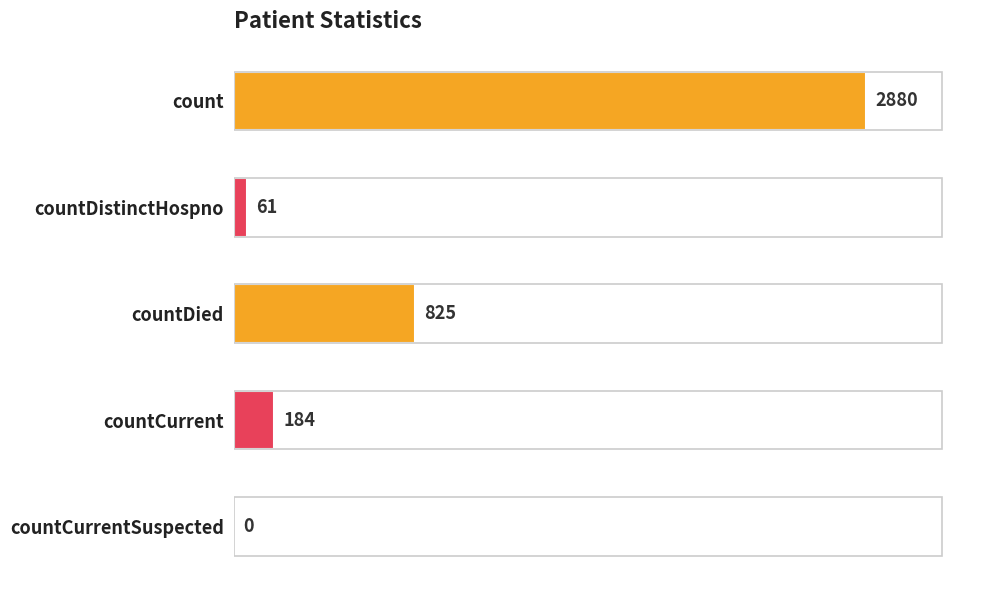

What is the sum of the values at countCurrent and countCurrentSuspected?

184